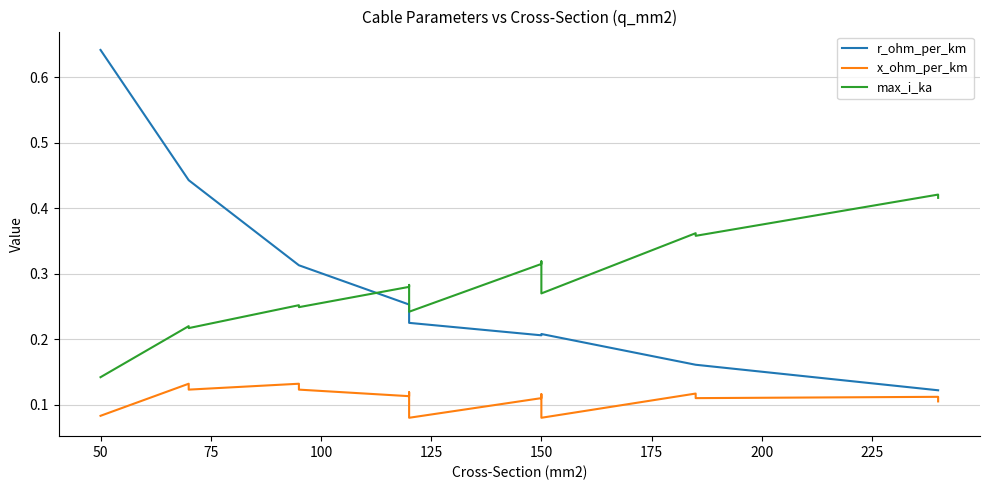

Does the chart have visible grid lines?

Yes